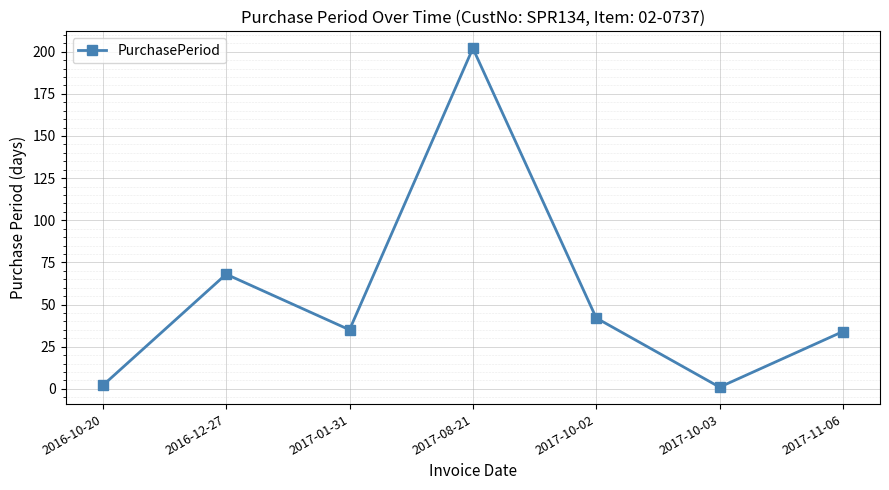

The value at 2017-10-02 is 10. True or false?

False